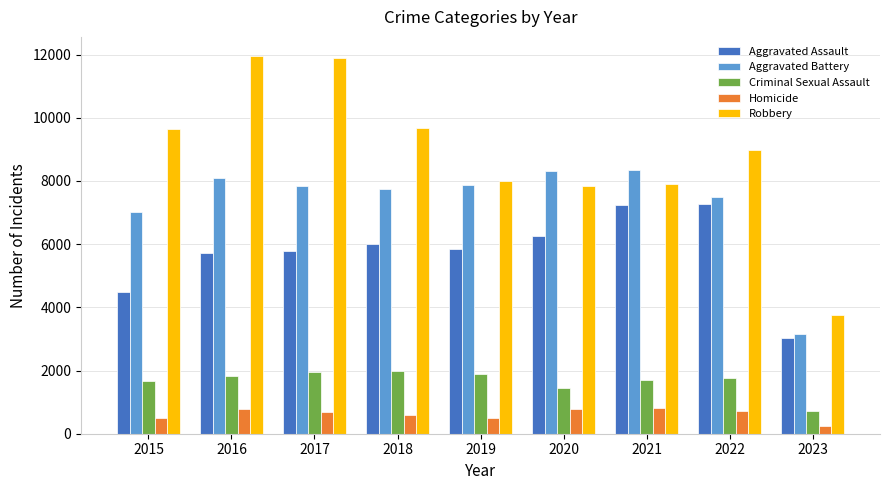

What is the greatest value displayed?

11960